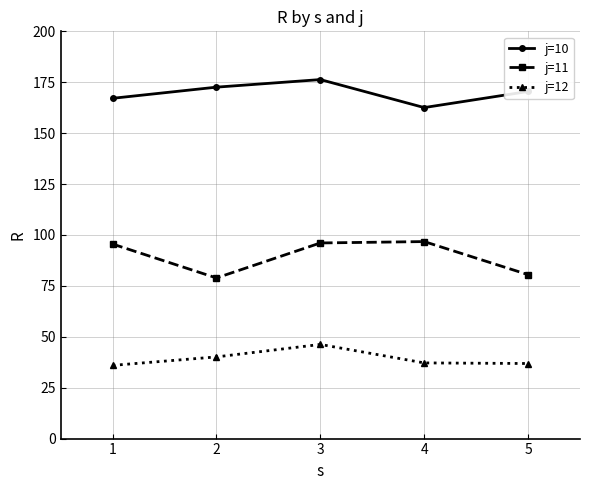

The value of j=11 at 5 is 80.5. True or false?

True